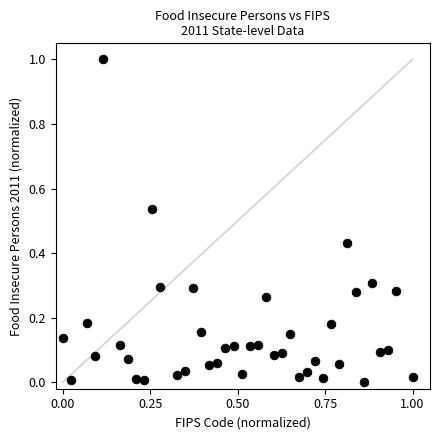

What is the range of Y values (max minus min)?

1.0